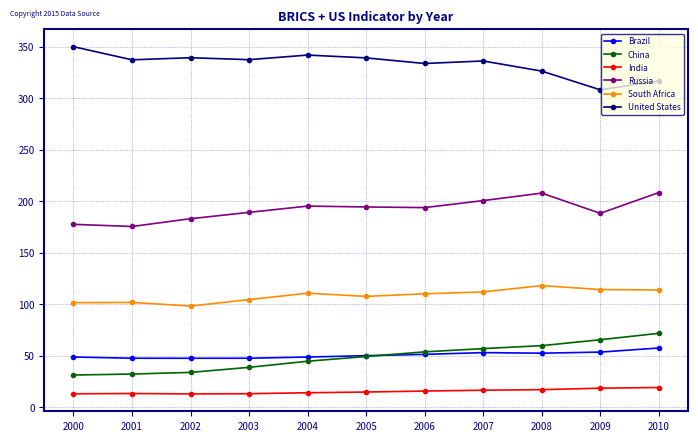

True or false: United States and Brazil intersect in this chart.

False